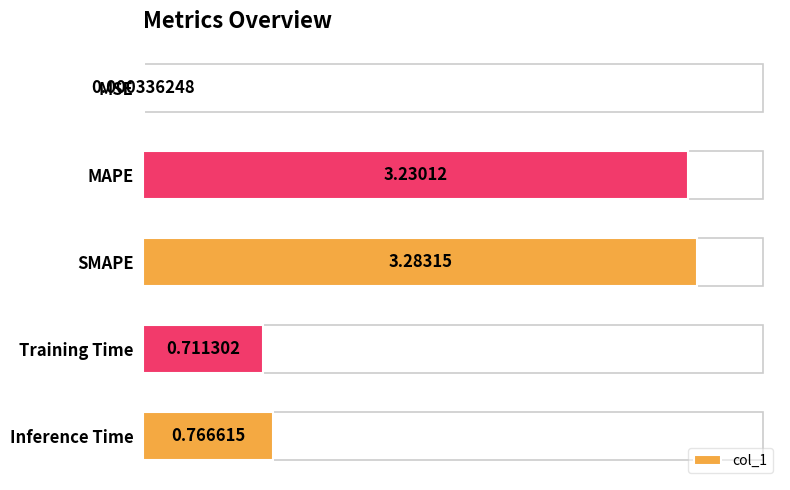

What is the change in value from MSE to SMAPE?

+3.3